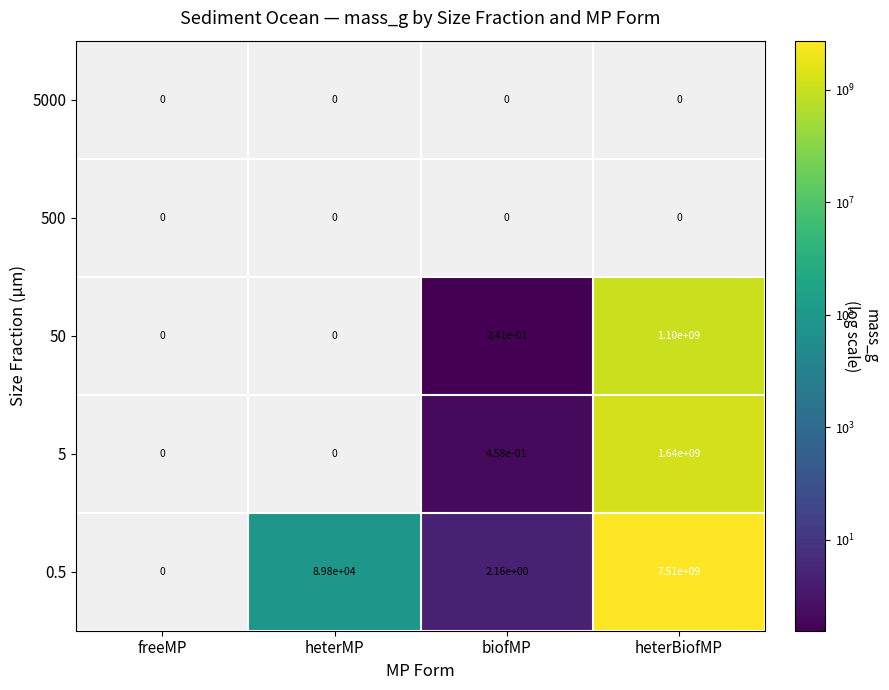

Is it true that 0.5 equals 3232865406.7 at heterBiofMP?

False